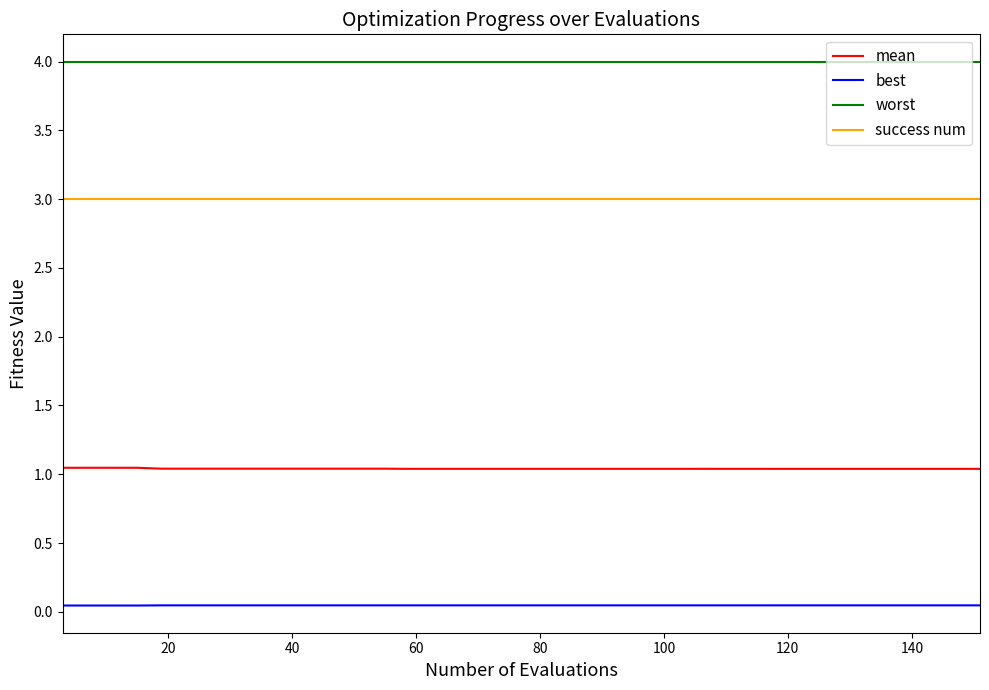

What is the greatest value displayed?

4.0